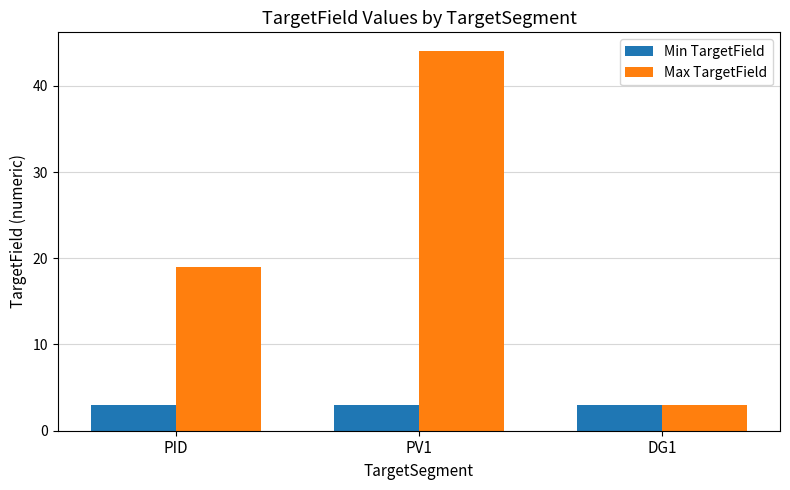

How many bars are there in total?

6